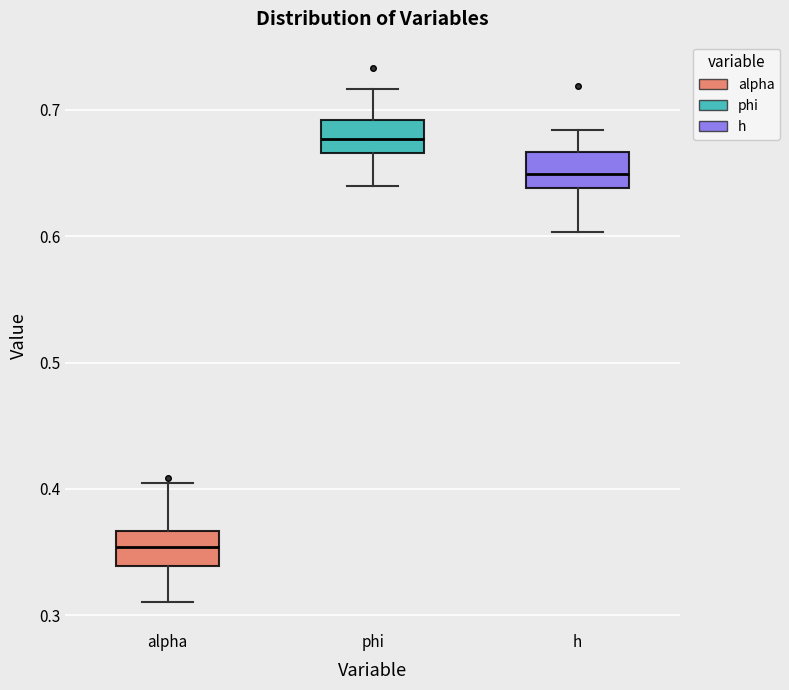

Which box's median line is the lowest?

alpha